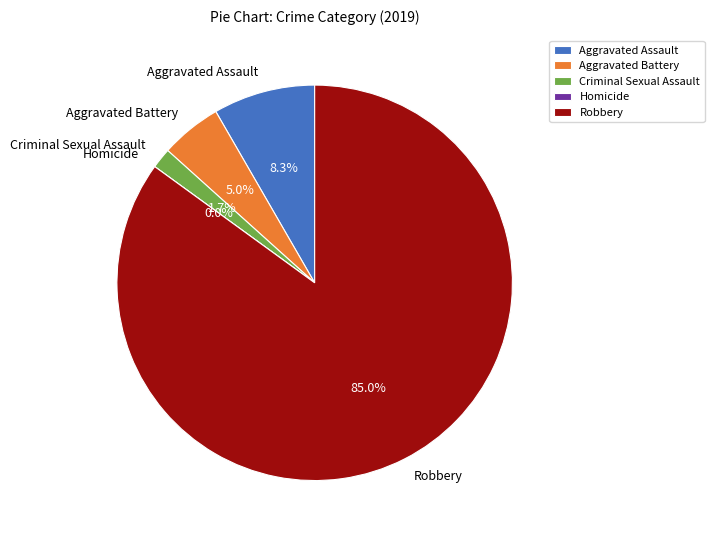

Which category has the smallest portion of the pie?

Homicide